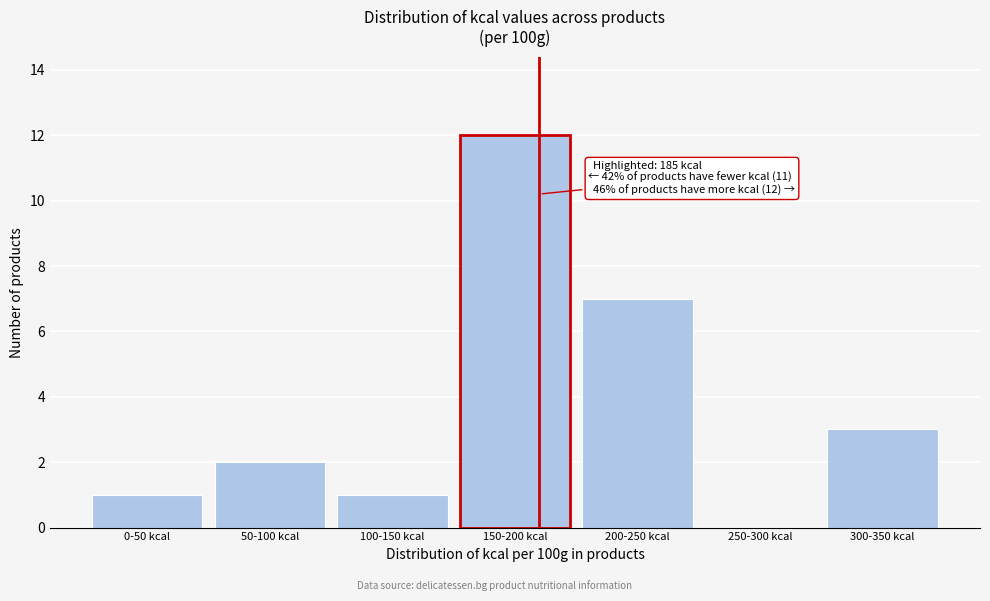

Reading right to left, what are all the values shown in this chart?

300-350 kcal=3	250-300 kcal=0	200-250 kcal=7	150-200 kcal=12	100-150 kcal=1	50-100 kcal=2	0-50 kcal=1